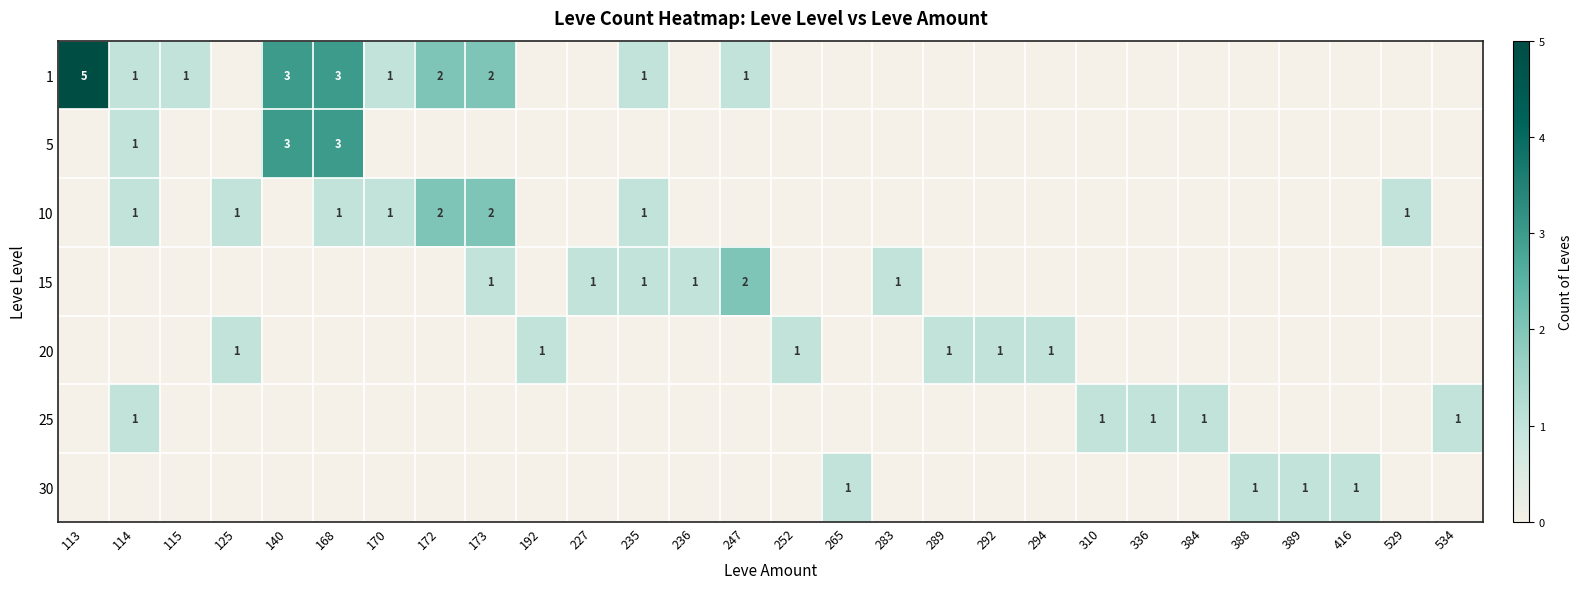

Is it true that 20 equals 1 at 252?

True